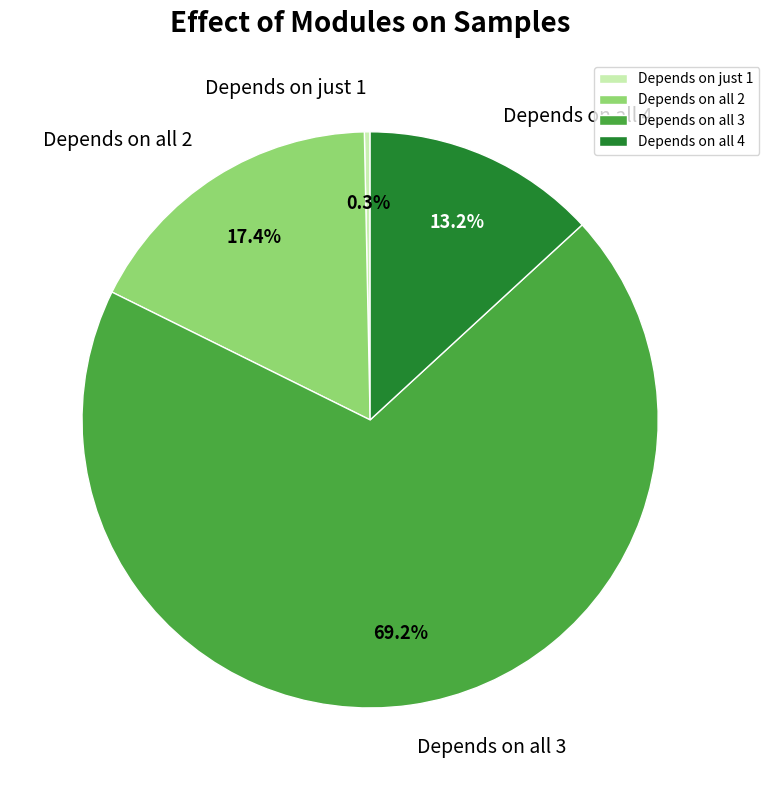

Rank the categories by value from highest to lowest.

Depends on all 3, Depends on all 2, Depends on all 4, Depends on just 1